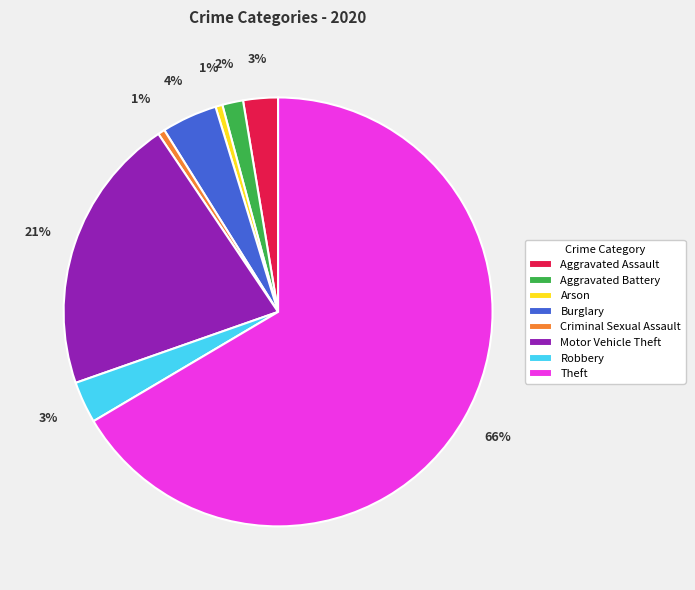

To the nearest percent, what portion does Robbery represent?

3%